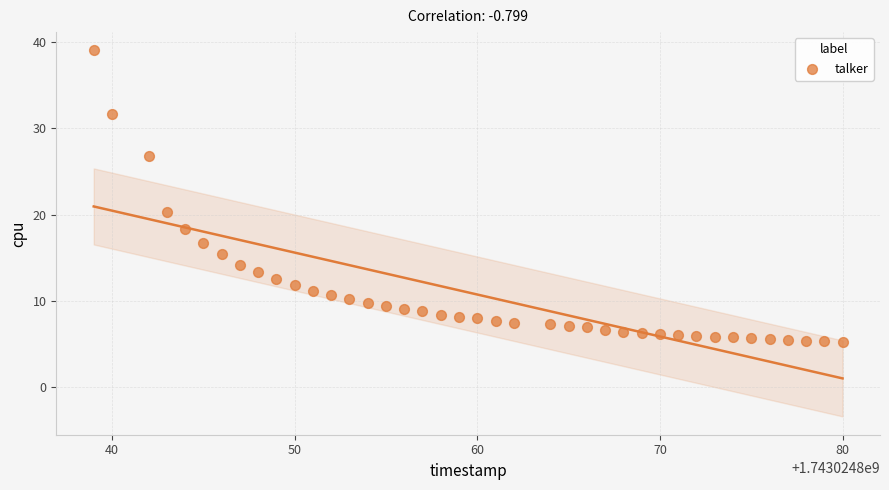

What Y value in the scatter plot is closest to 22?

20.3